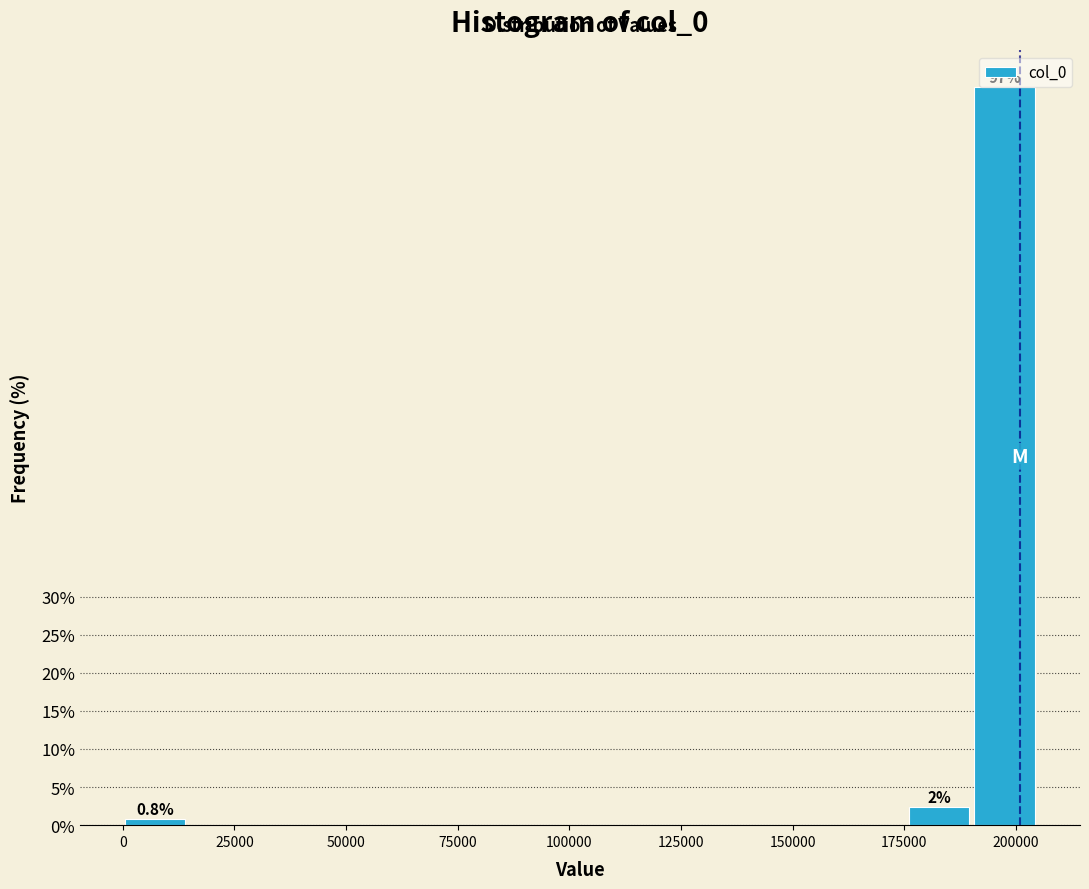

Around what value on the x-axis is the tallest bar? Give the approximate position of its centre, as read against the axis.

195000